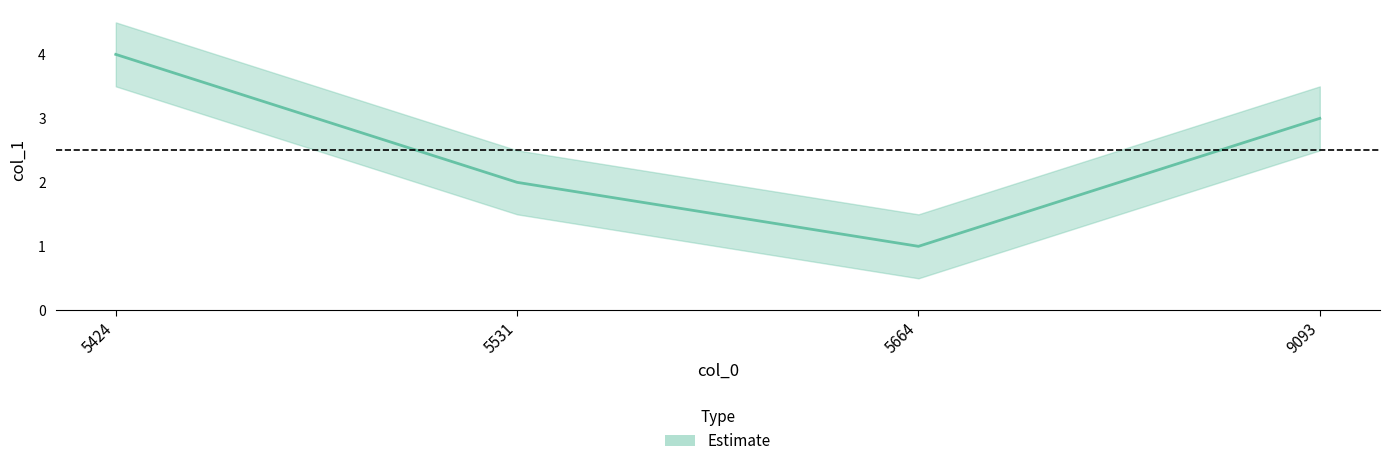

What is the ratio of the value at 5664 to the value at 5424?

0.2